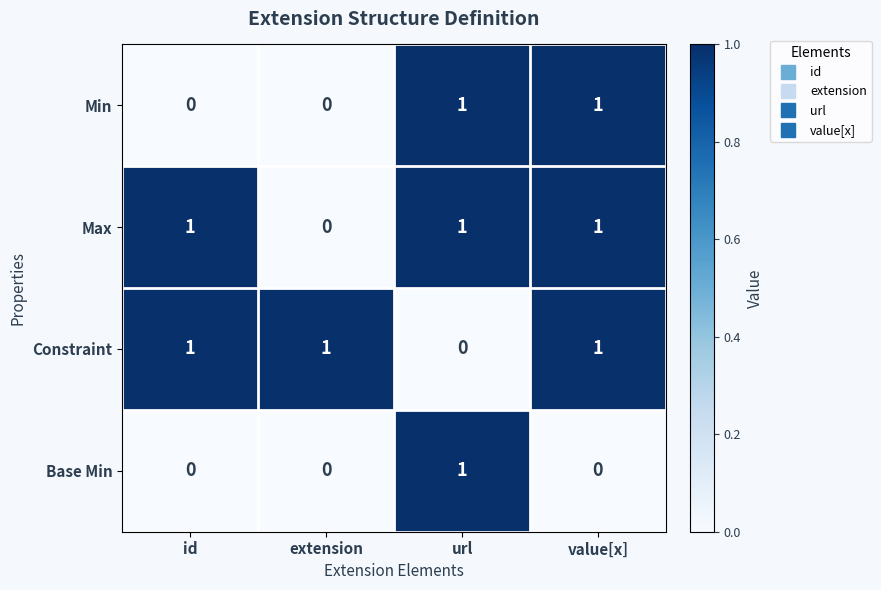

At which label does Base Min reach its peak?

url